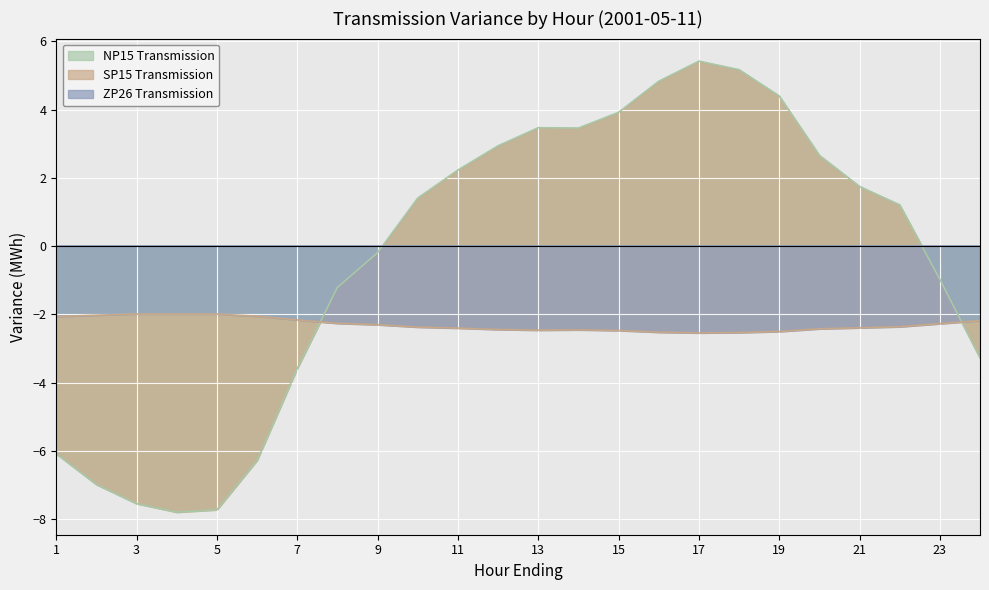

What is the sum of all NP15 Transmission values?

-8.7